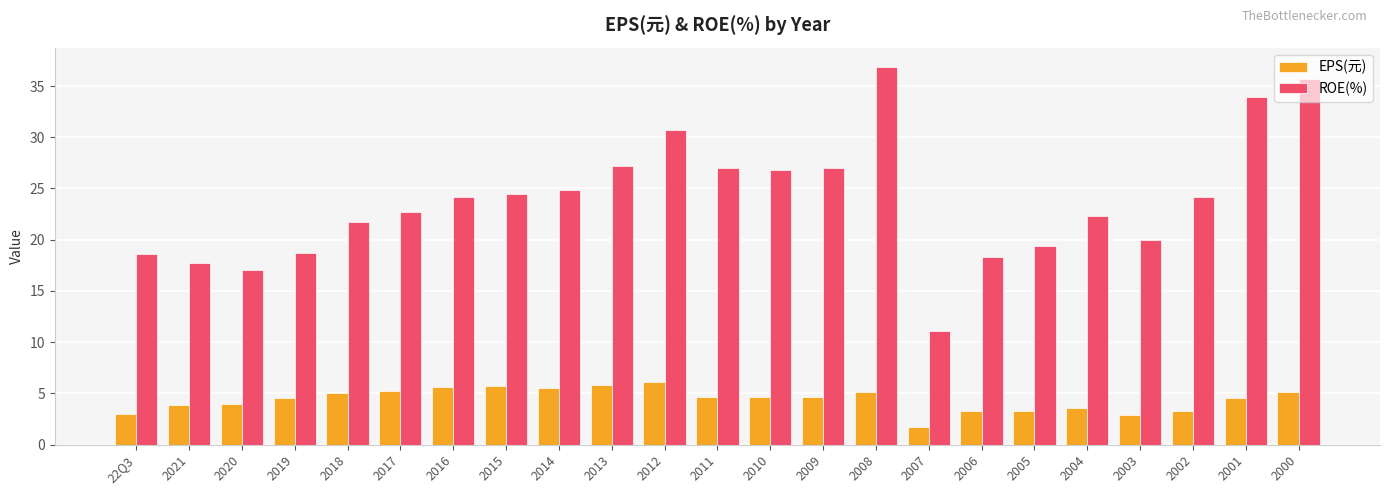

What is the difference between the maximum and second lowest values in the ROE(%) series?

19.9